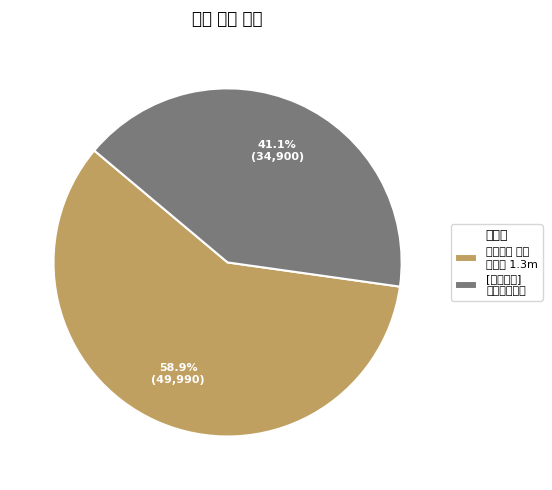

Which category has the smallest portion of the pie?

[트롬베어] 초대형곰인형